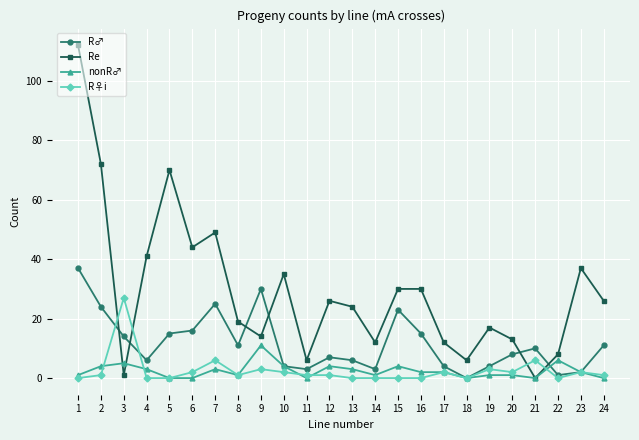

True or false: R♂ has more than 0 interior local peaks.

True